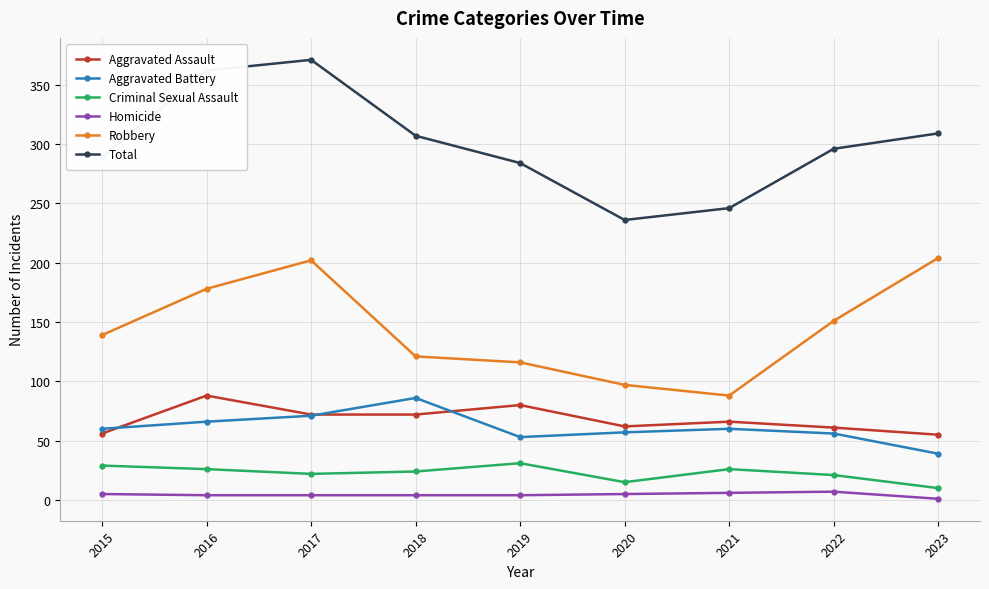

What is the value of the Aggravated Assault point at the 6th from the left?

62